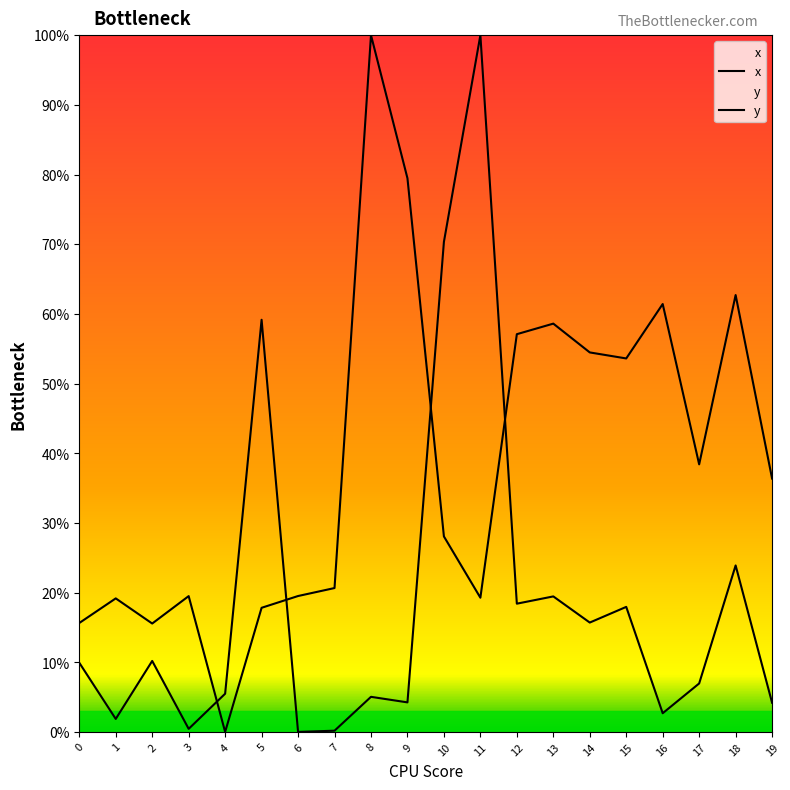

What is the value of the y point at the 18th from the left?

38.4